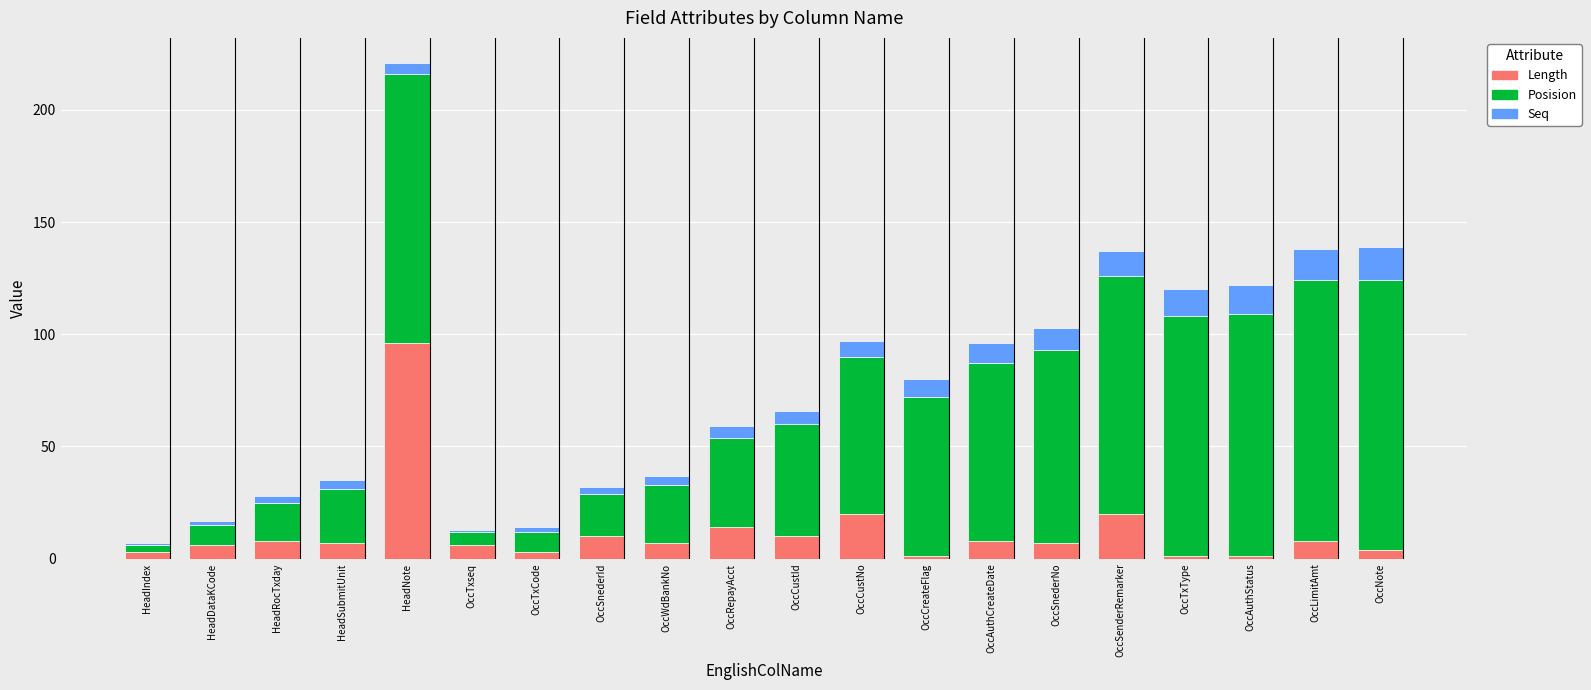

At which category is the sum across all series the highest?

HeadNote